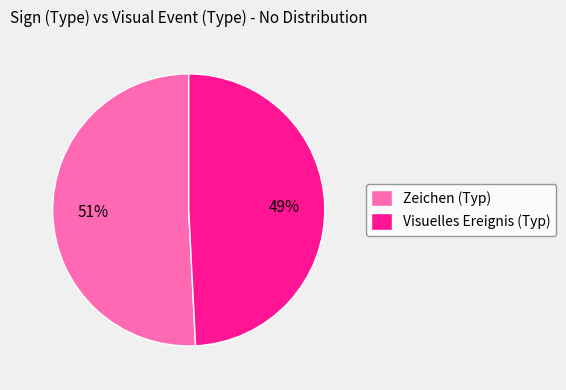

Is it true that Zeichen (Typ) is 58% of the pie?

False